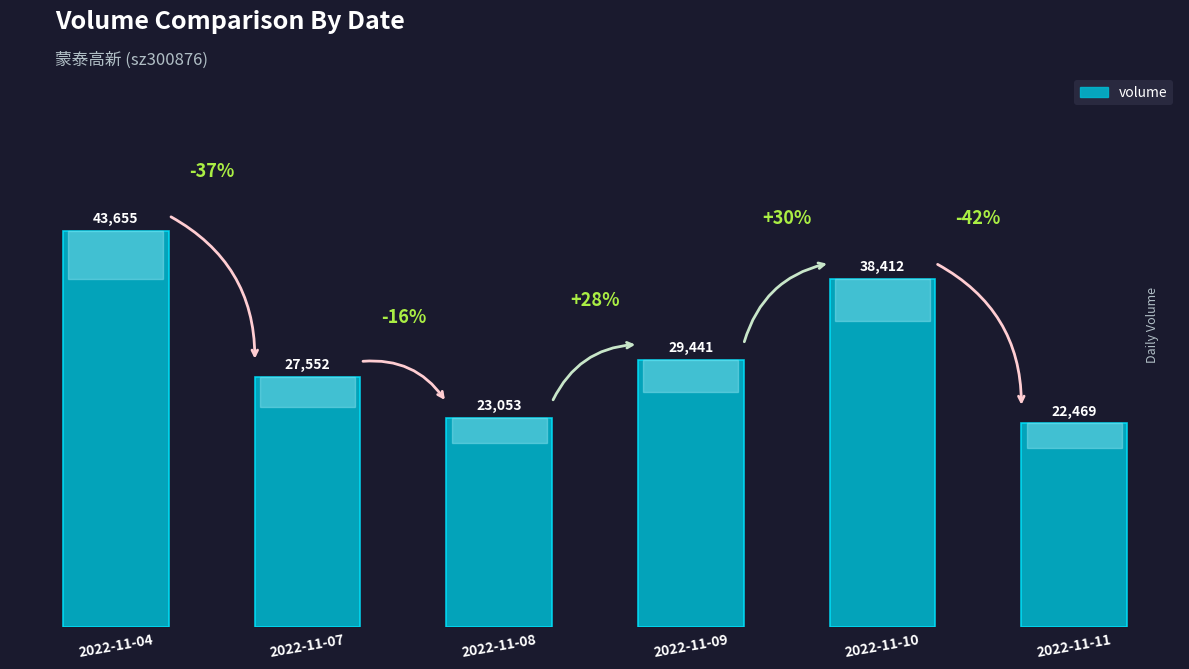

The value at 2022-11-08 is 23053. True or false?

True